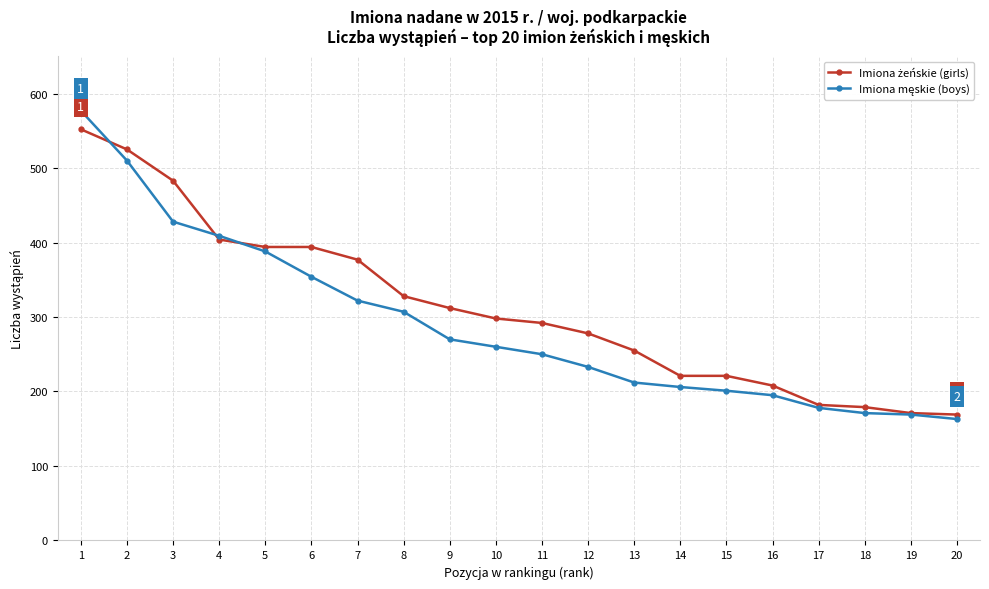

What is the spread (max minus min) of values at 3?

55